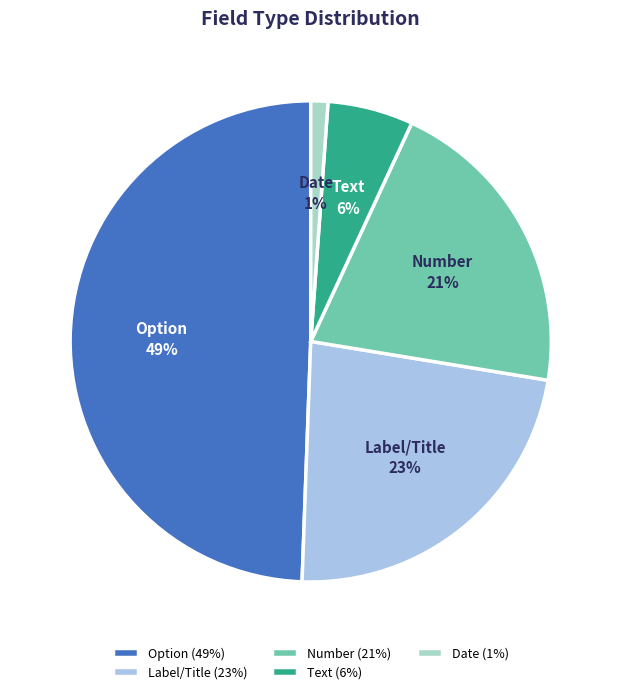

What percentage is the Option slice, to the nearest percent?

49%